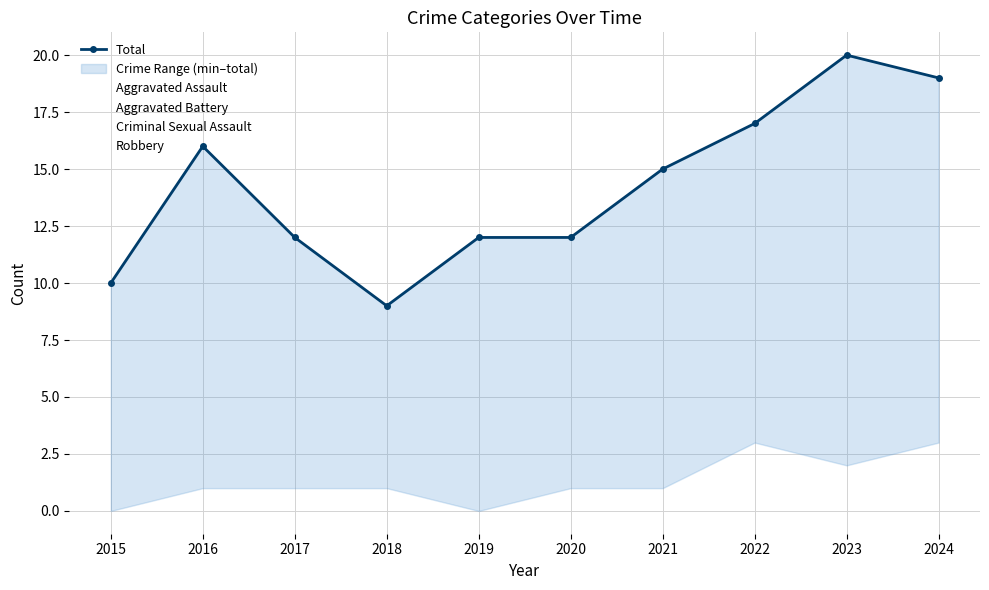

How many interior local valleys (lower than both neighbors) does the data have?

1